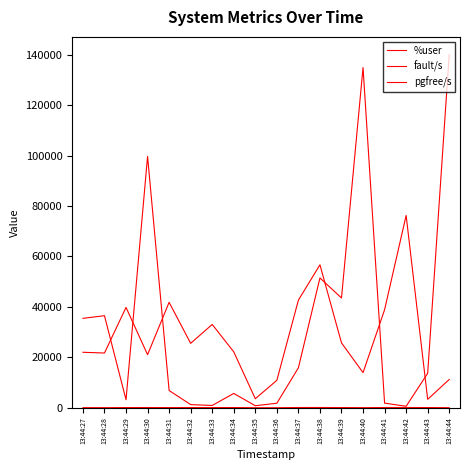

How many lines are shown in the chart?

3